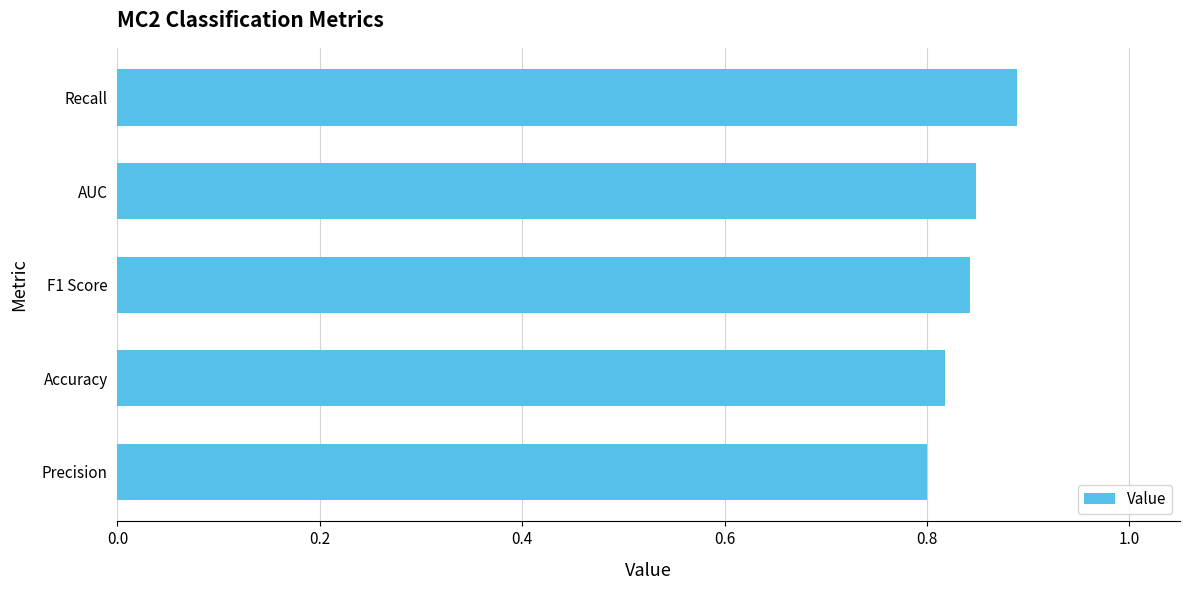

How many values are between 0 and 1?

5